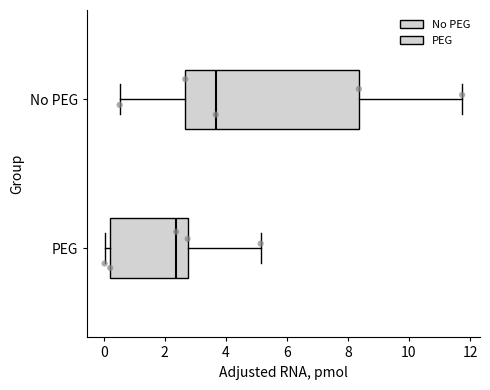

Reading bottom to top, transcribe this box plot: for each box, give where its median line is, the range the box spans, and where its two whiskers end, as read against the x-axis. The values are not printed on the chart, so give them approximately, as read against the axis.

PEG: median 2.4, box 0.2 to 2.8, whiskers 0.0 to 5.2
No PEG: median 3.6, box 2.6 to 8.4, whiskers 0.6 to 11.8